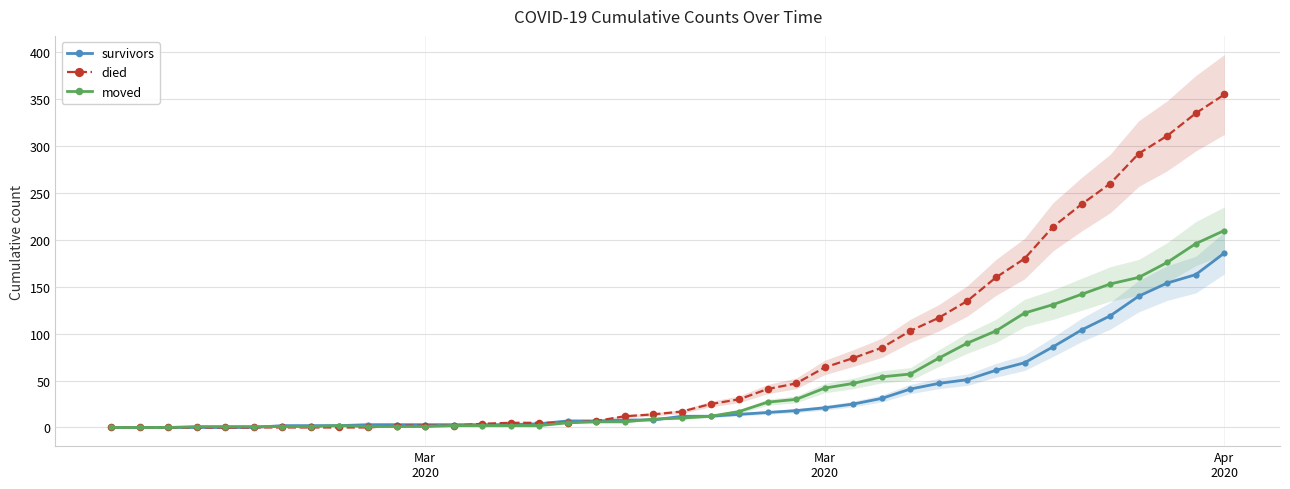

Which series has the widest spread of values?

died